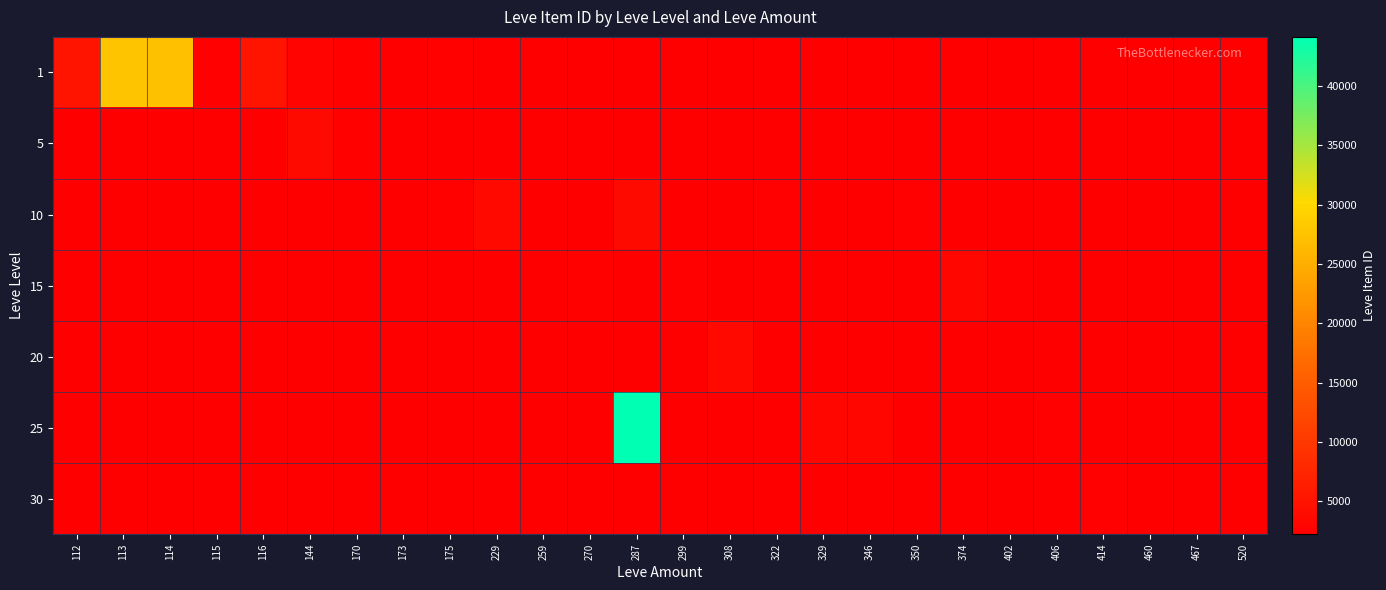

Between 144 and 346, which is larger?

144